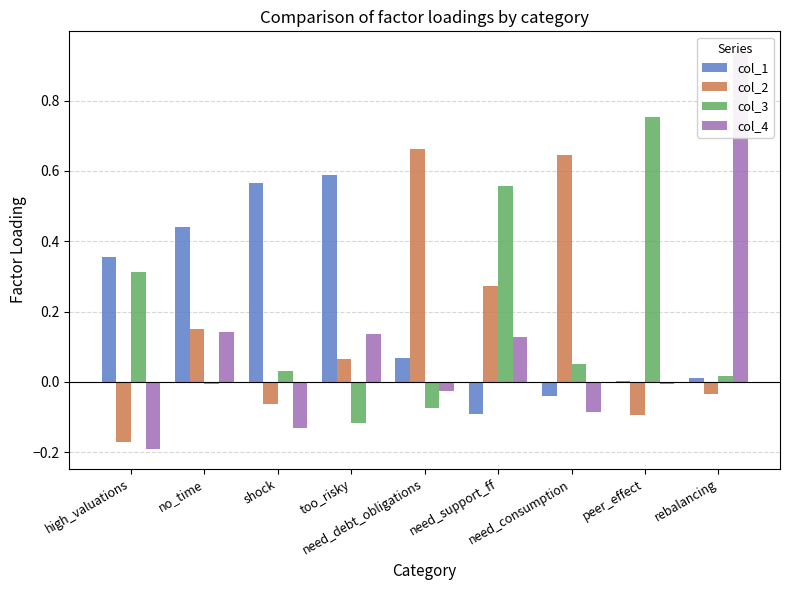

What position from the right is shock?

7